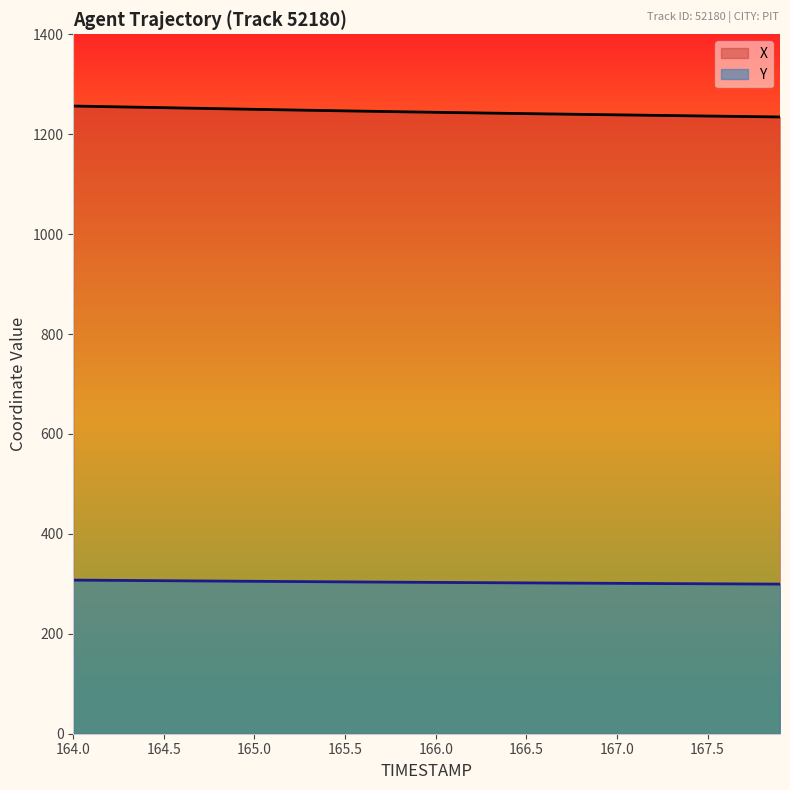

Is the value of X at 165.0 greater than the value of Y at 167.5?

Yes